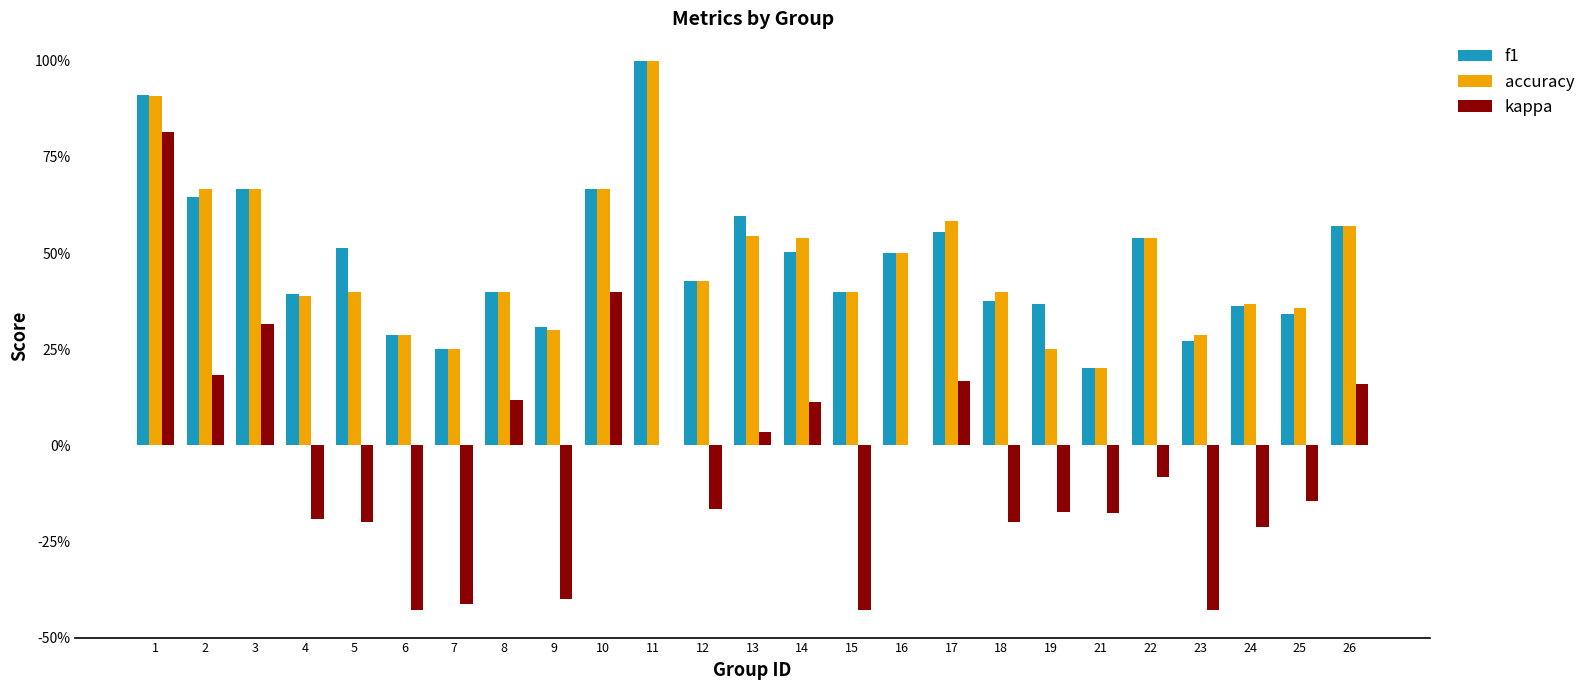

Is it true that kappa equals -0.5 at 9?

False